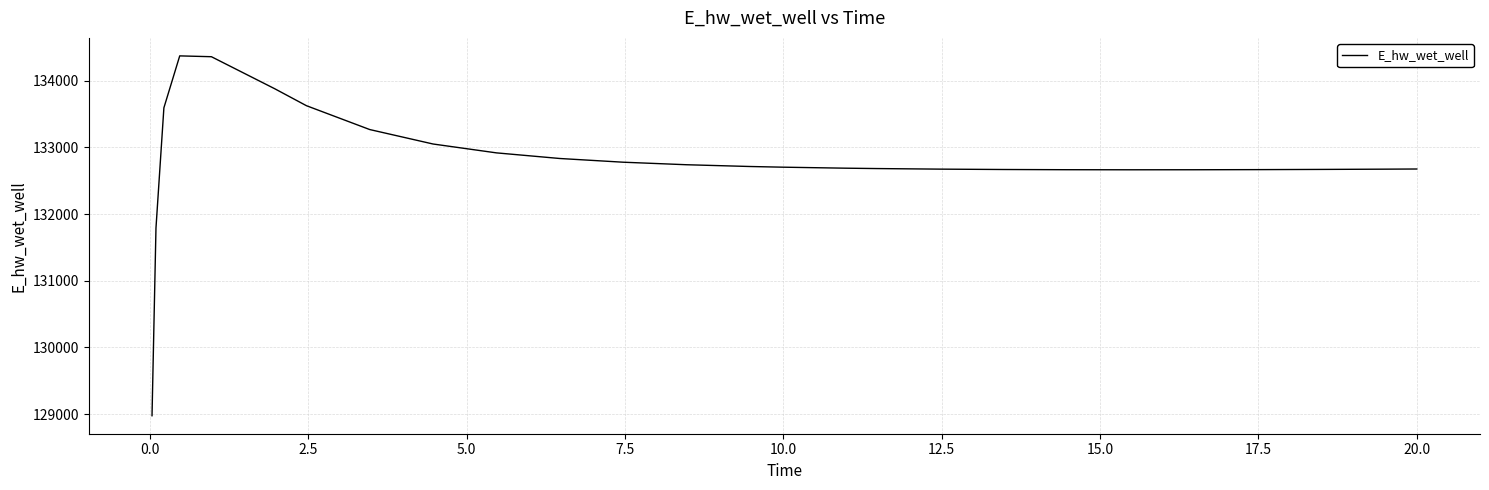

What is the smallest value displayed?

128975.3